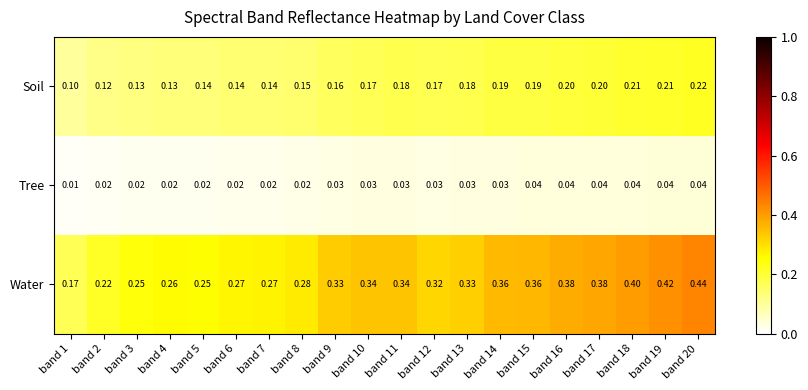

Which series has the largest range (max minus min)?

Water